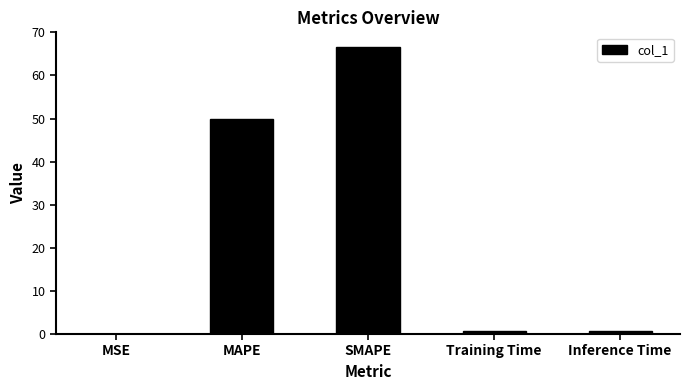

At which label is the value closest to 33?

MAPE